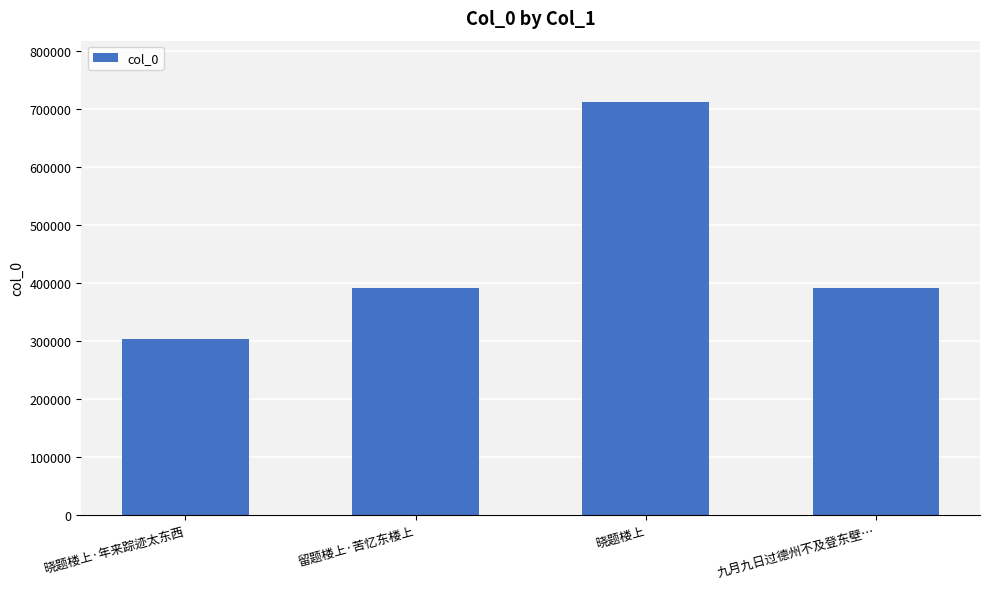

What is the approximate value at 九月九日过德州不及登东壁…, to the nearest 10?

390120